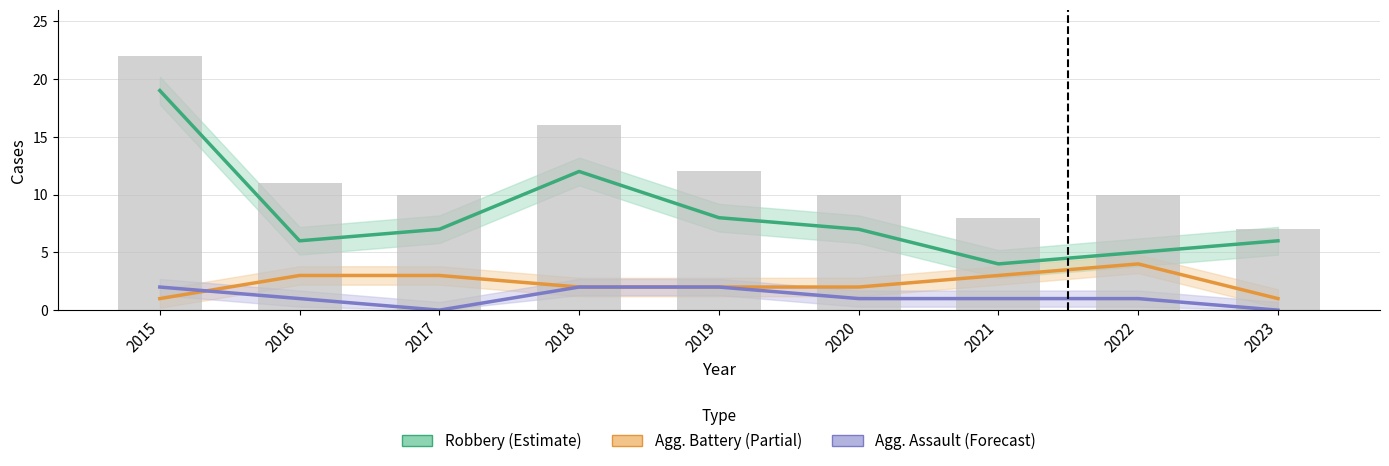

List the series in order of their peak value, highest first.

Total (bar), Robbery, Aggravated Battery, Aggravated Assault